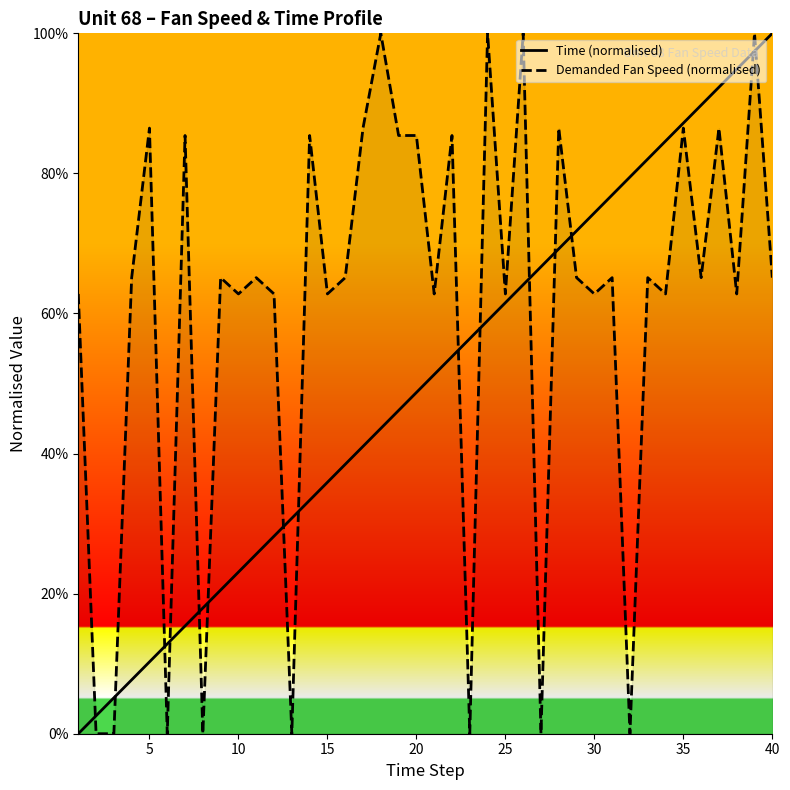

What is the value of the Demanded Fan Speed (normalised) point at the 22nd from the left?

85.4